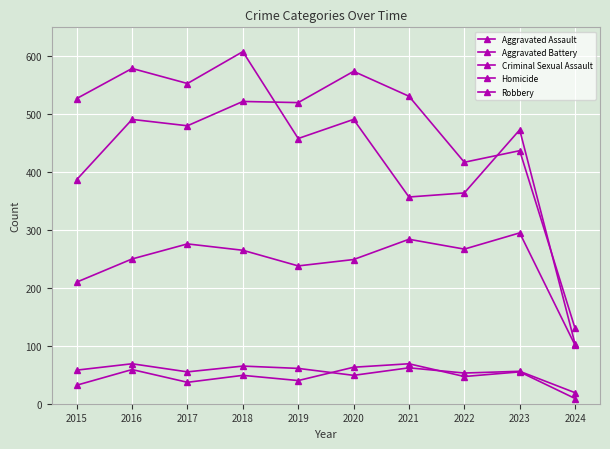

Count the number of categories in the chart.

10